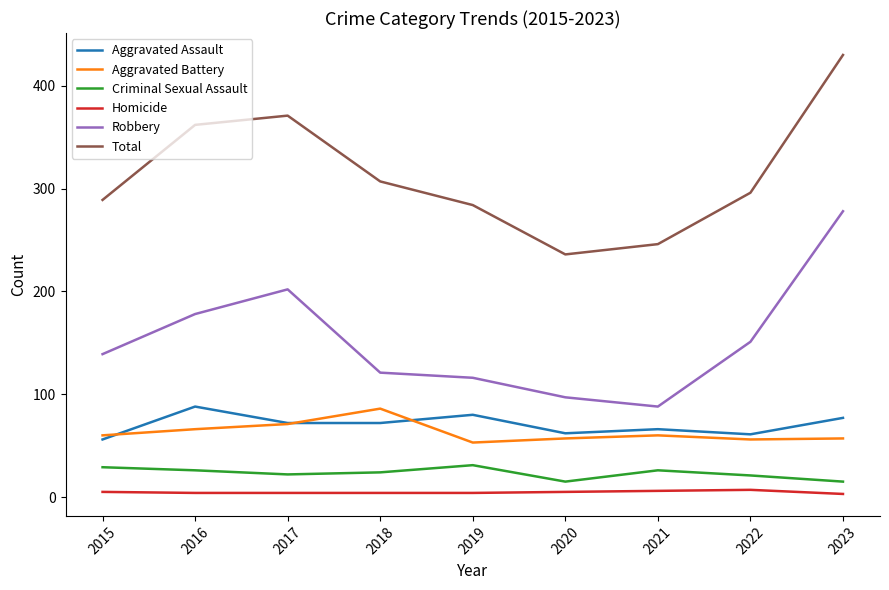

True or false: Criminal Sexual Assault has a value of 15 at 2020.

True